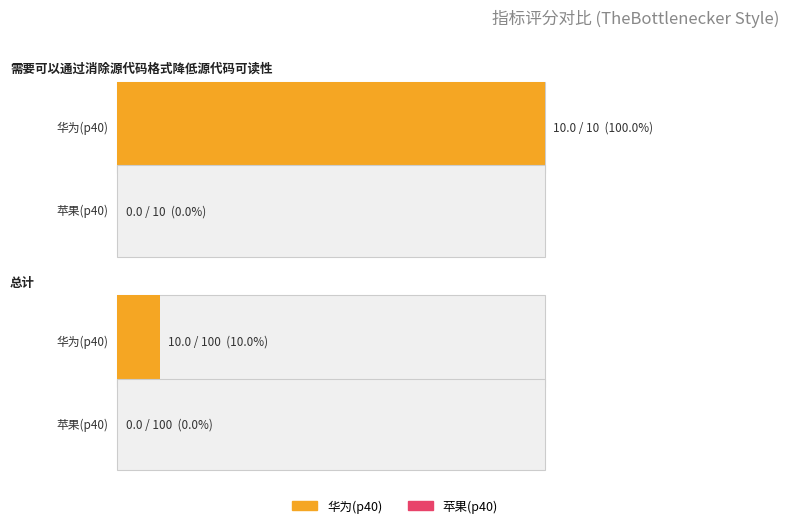

Count the number of categories in the chart.

2